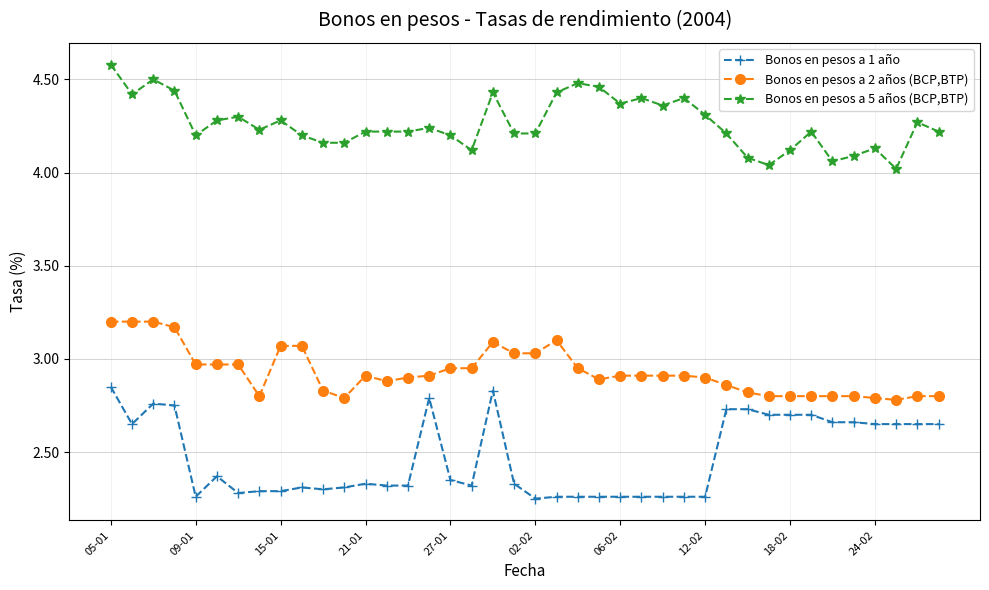

How many categories are shown in the chart?

40